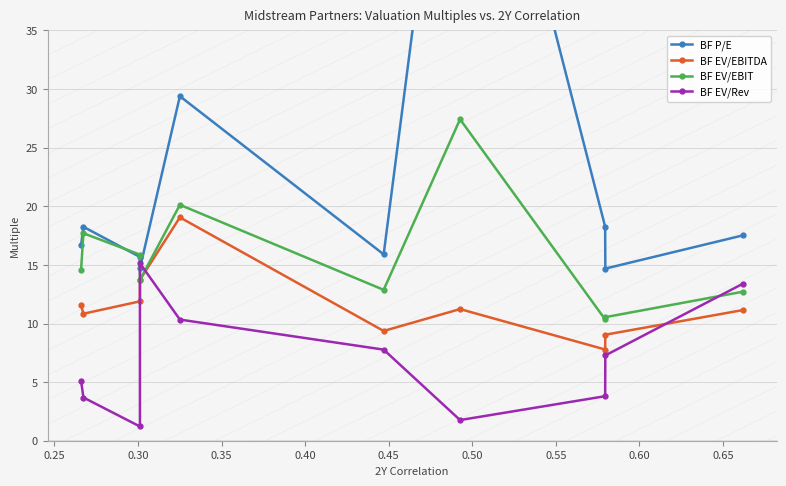

Is it true that BF EV/EBITDA equals 11.2 at 0.65?

True